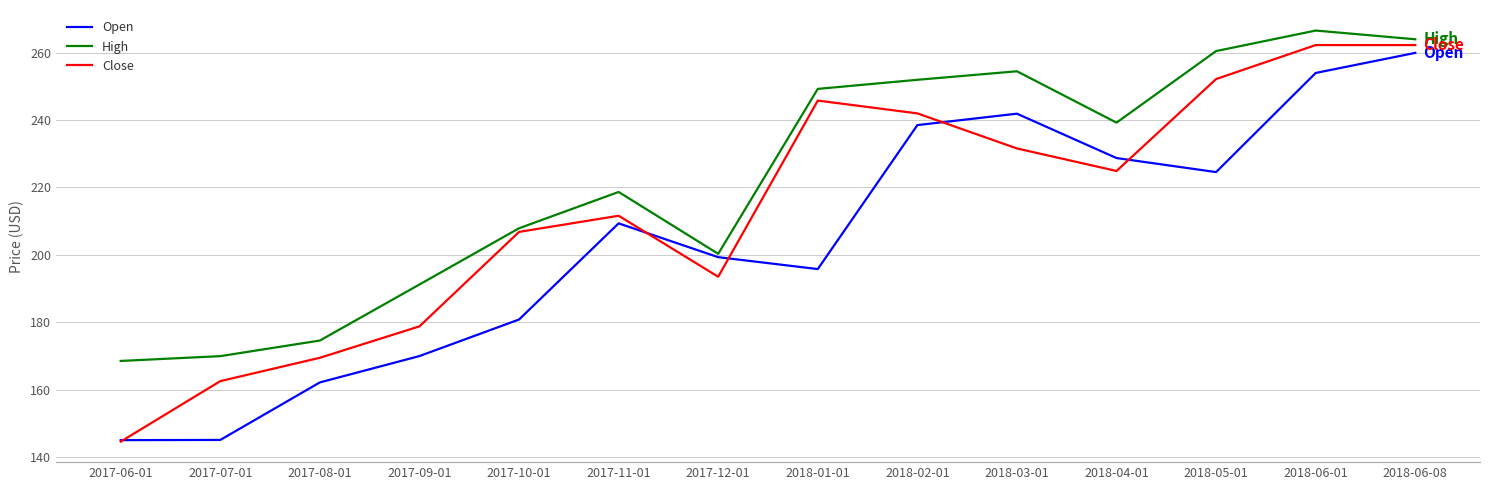

Where does the Close series first go above 224?

2018-01-01